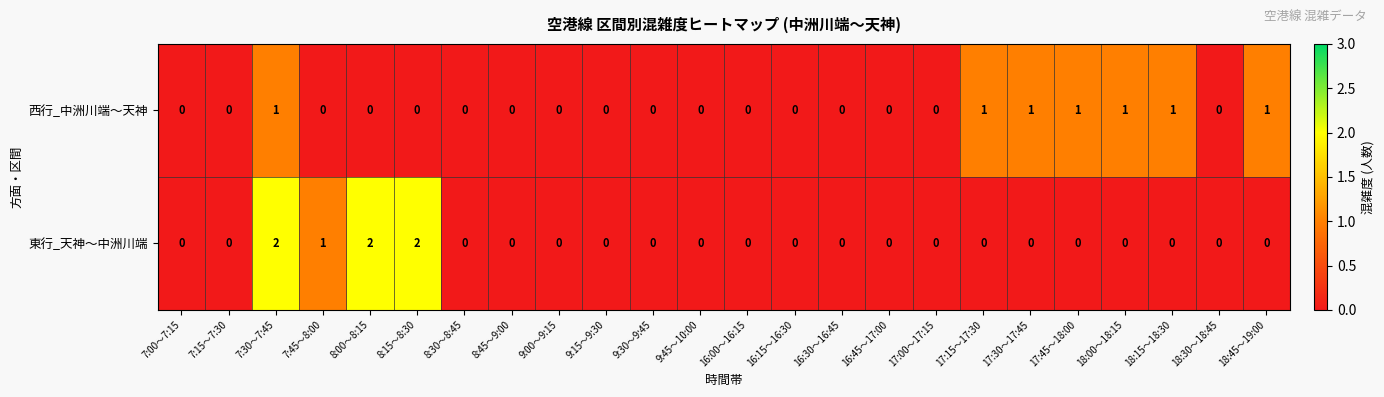

What is the sum of all 東行_天神～中洲川端 values?

7